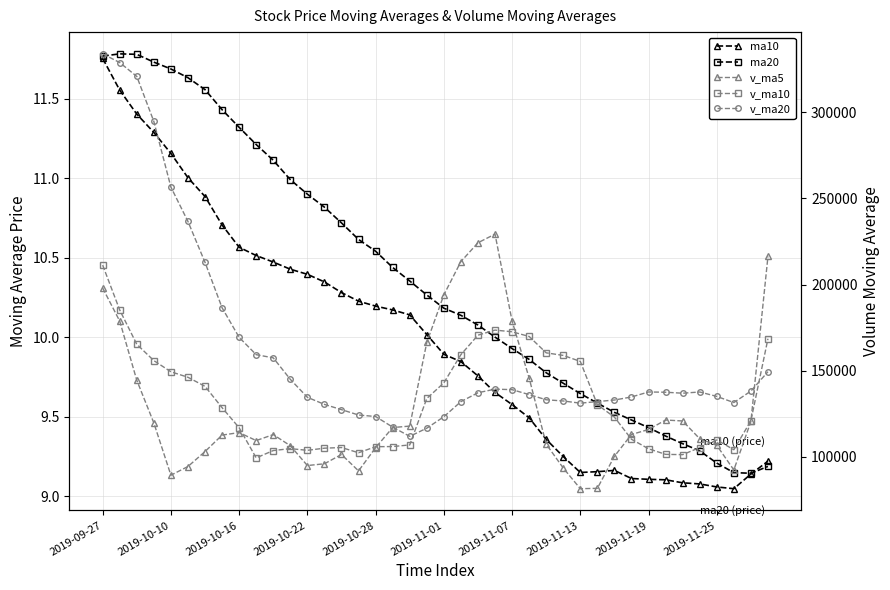

True or false: v_ma20 and ma20 intersect in this chart.

False